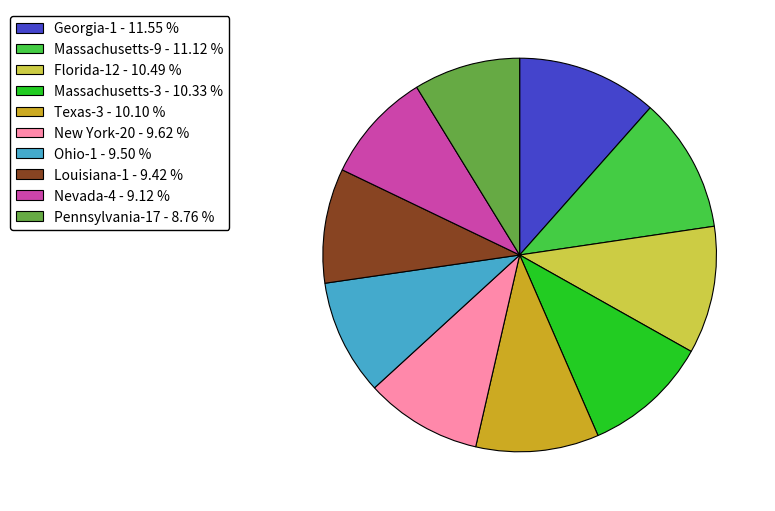

Is the sum of Nevada-4 - 9.12 % and Florida-12 - 10.49 % greater than half?

No